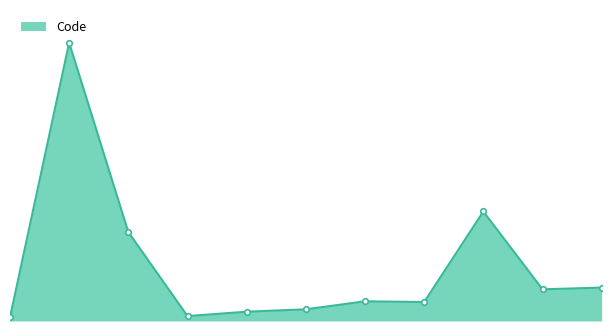

Rank the categories by value from highest to lowest.

en_EN.json, InviteDialog.tsx, SlashCommands.tsx, HtmlExport.tsx, HtmlUtils.tsx, MultiInviter.ts, MFileBody.tsx, RoomInvite.tsx, RoomUpgrade.ts, SearchResultTile.tsx, index.ts